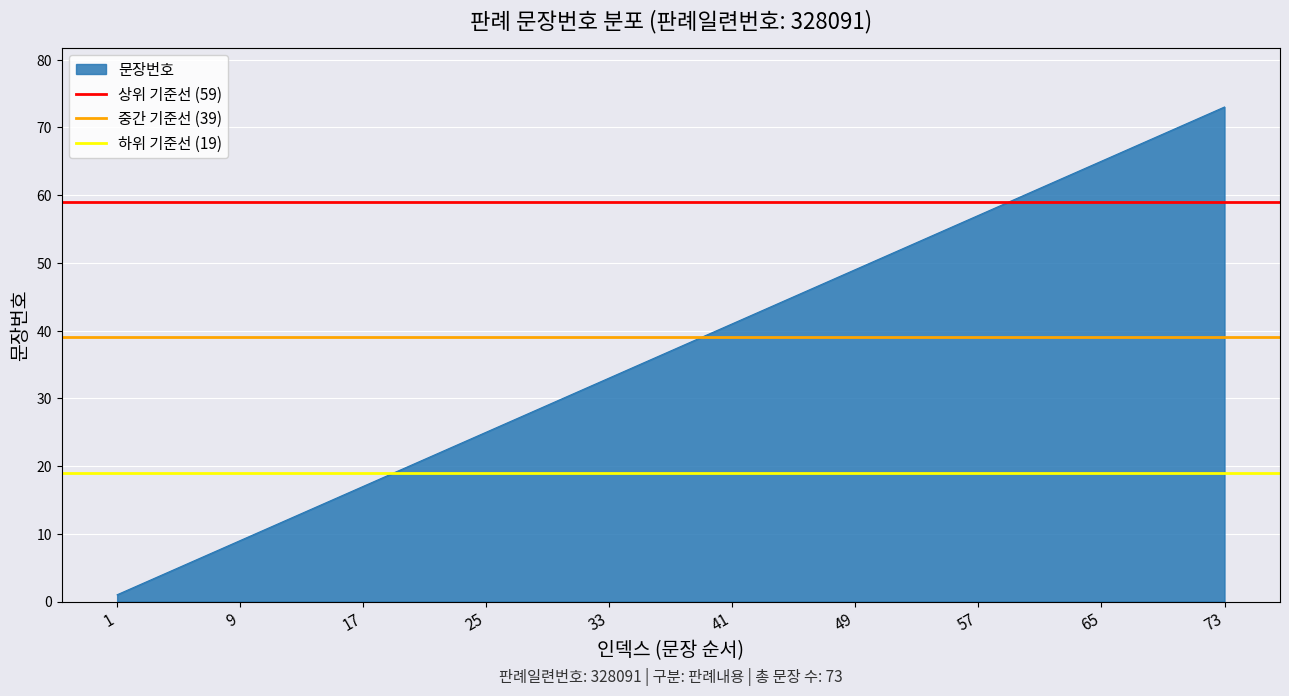

The value of 문장번호 at 65 is 65. True or false?

True